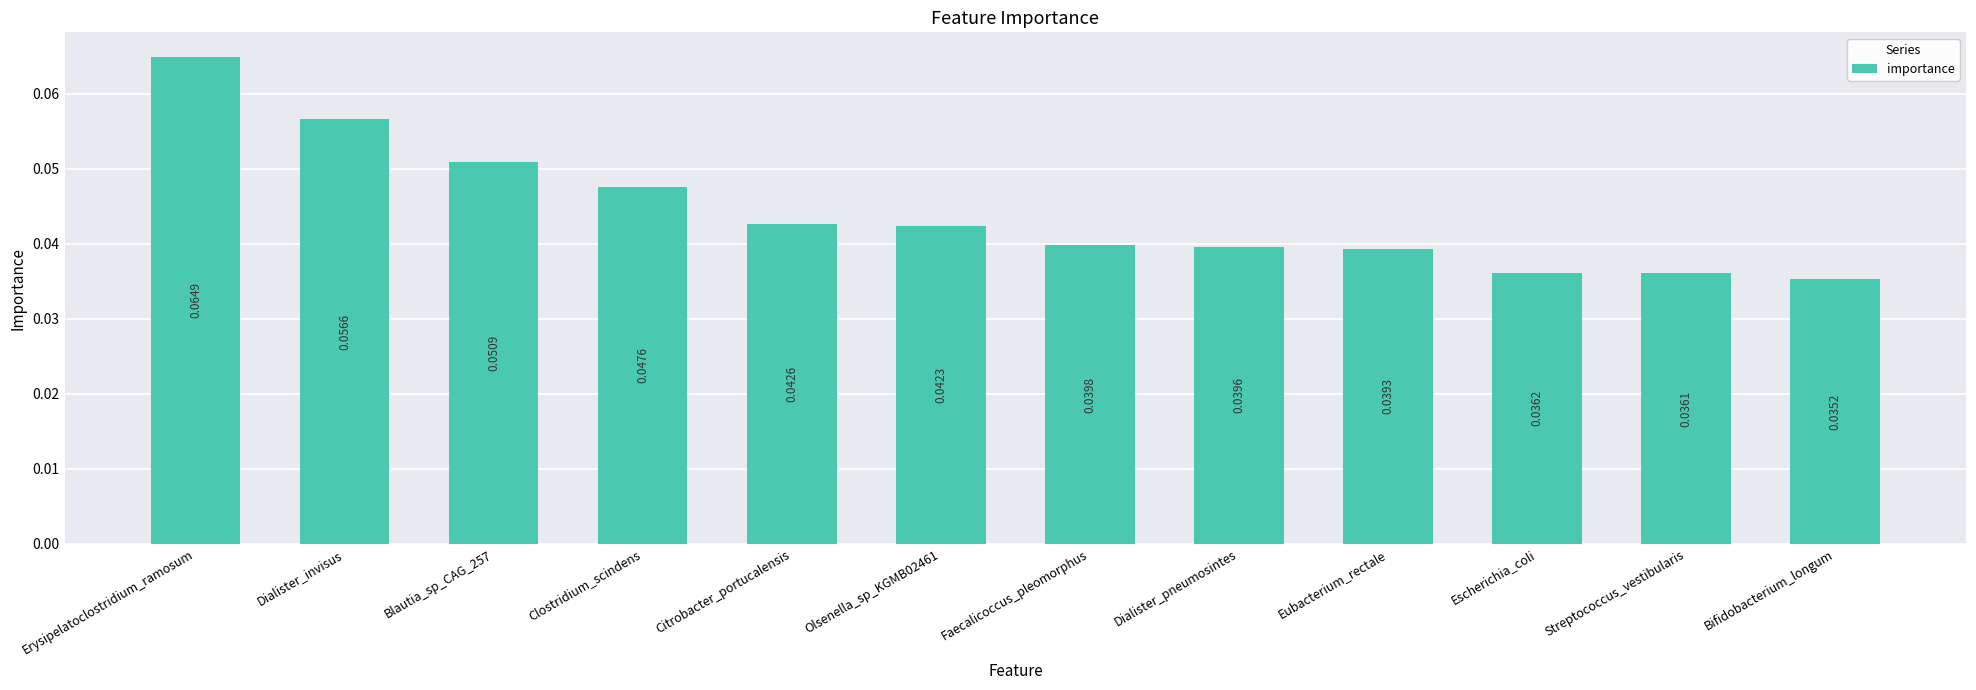

Which category has the highest value across all series?

Erysipelatoclostridium_ramosum